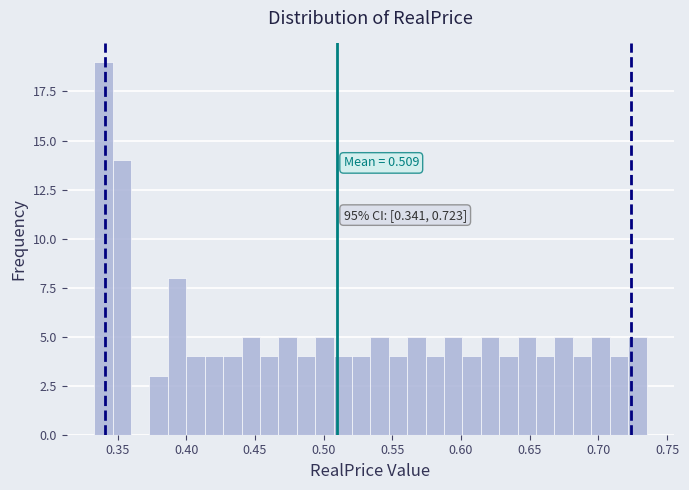

Read against the x-axis, roughly where is the centre of the tallest bar?

0.340